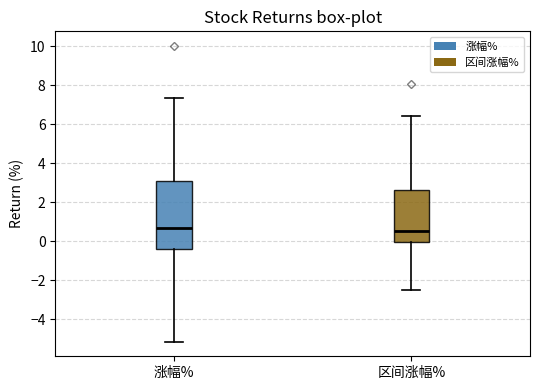

Where is the lower edge of the box for 涨幅% on the y-axis? The values are not printed on the chart, so give them approximately, as read against the axis.

-0.4